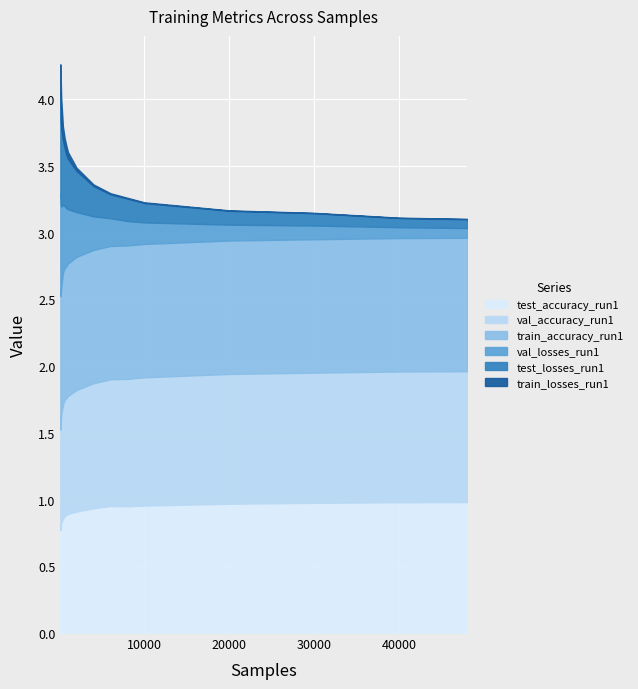

How many categories are shown in the chart?

15